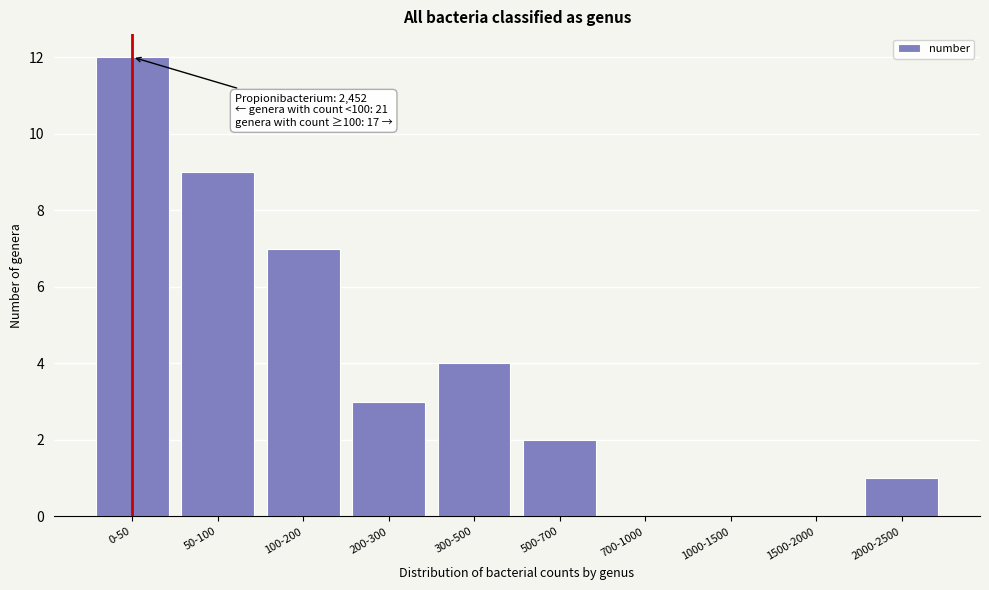

Reading right to left, list all the values displayed in this chart.

2000-2500=1	1500-2000=0	1000-1500=0	700-1000=0	500-700=2	300-500=4	200-300=3	100-200=7	50-100=9	0-50=12